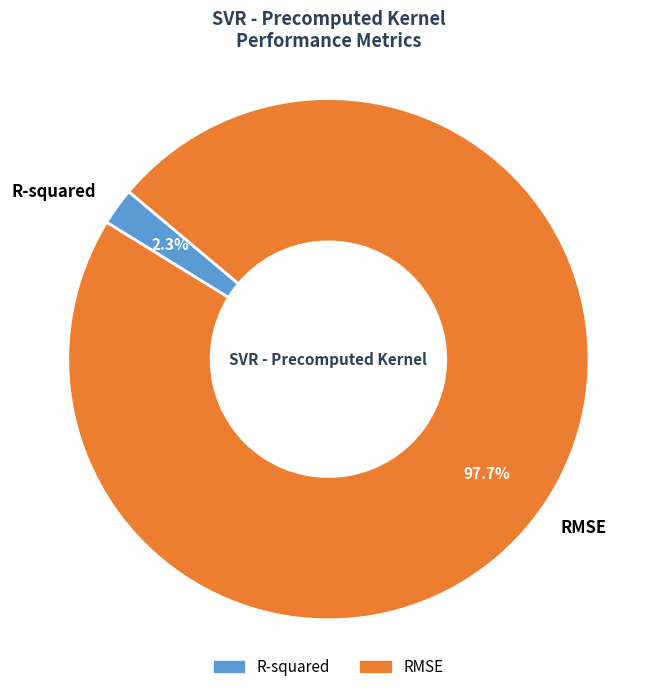

How many segments does this pie chart have?

2